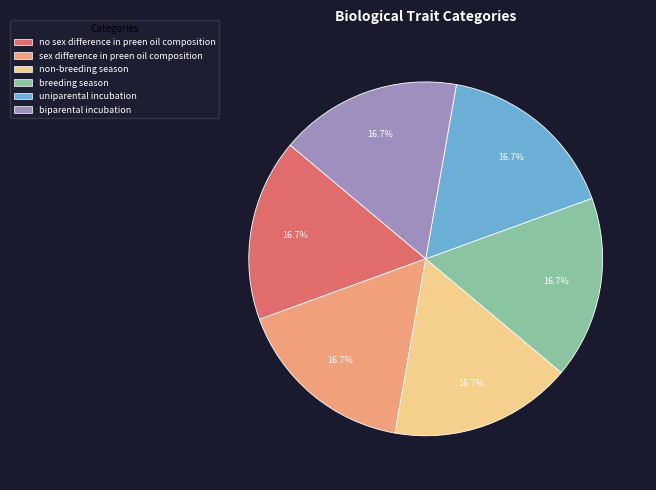

To the nearest percent, what is the average slice percentage?

17%